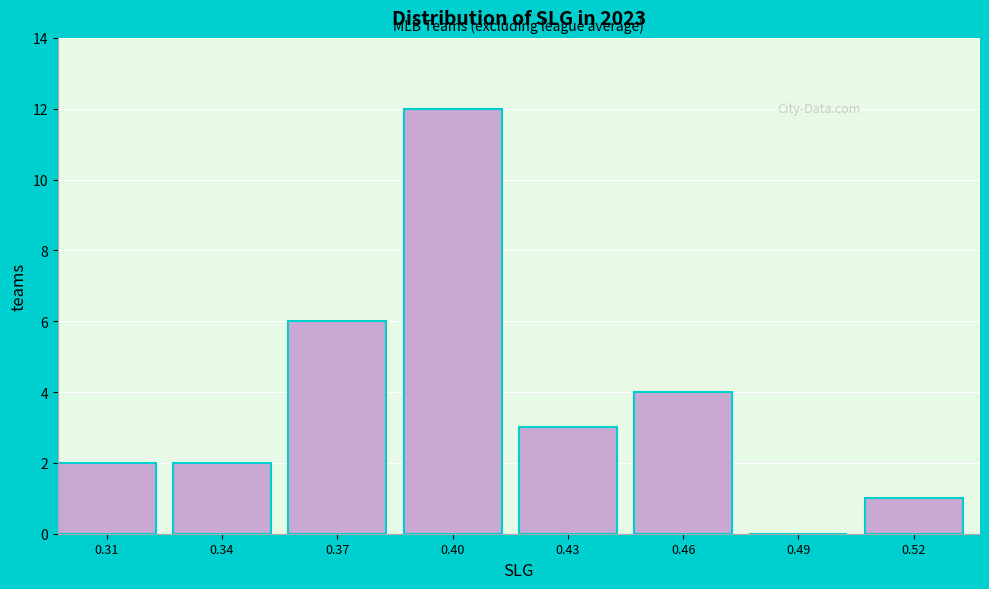

Reading right to left, list all the values displayed in this chart.

0.52=1	0.49=0	0.46=4	0.43=3	0.40=12	0.37=6	0.34=2	0.31=2